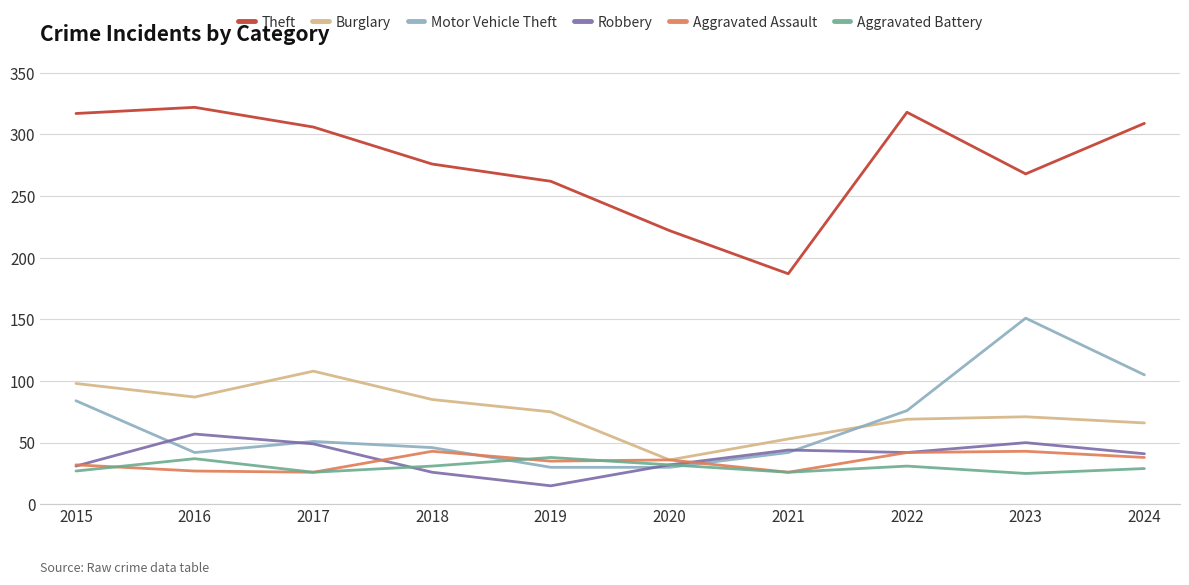

Is this an area chart (filled region under the line)?

No